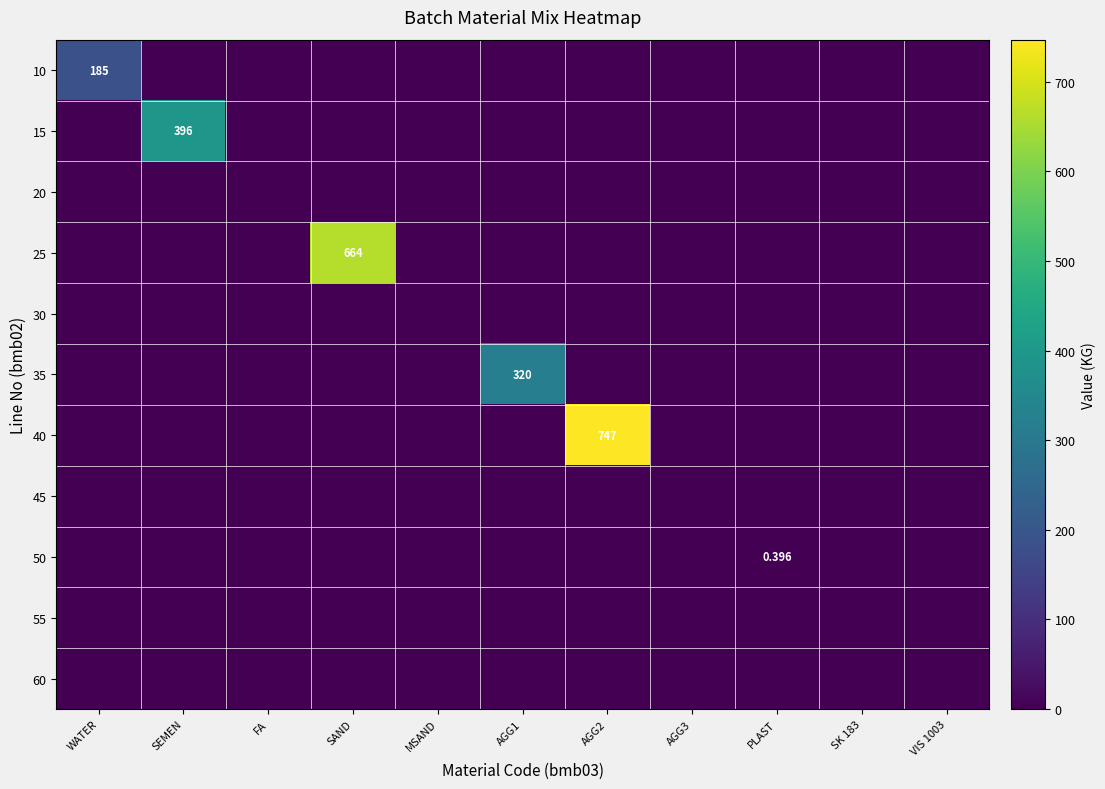

Which series has the largest range (max minus min)?

40